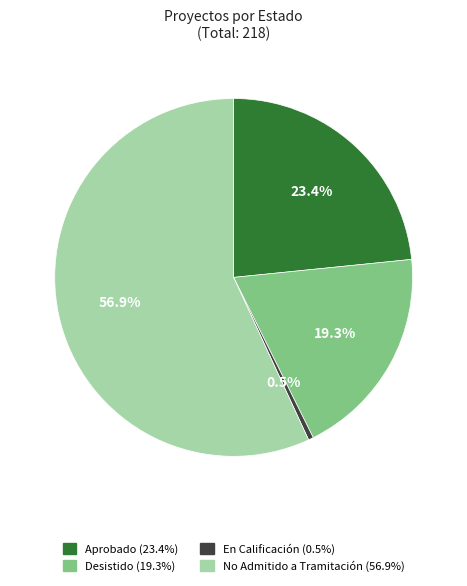

The Desistido slice represents 19% of the pie. True or false?

True